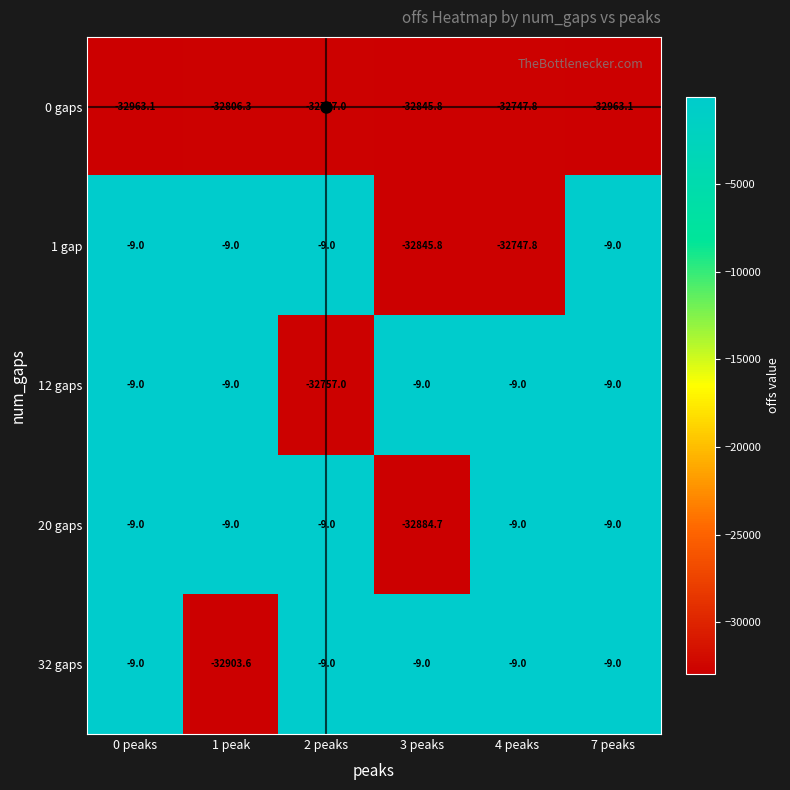

At which label is 1 gap closest to -16427?

4 peaks